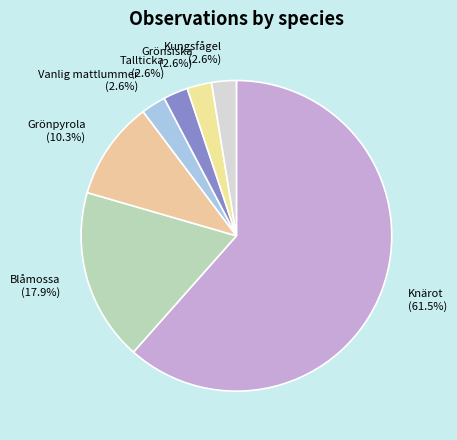

How many slices are in this pie chart?

7